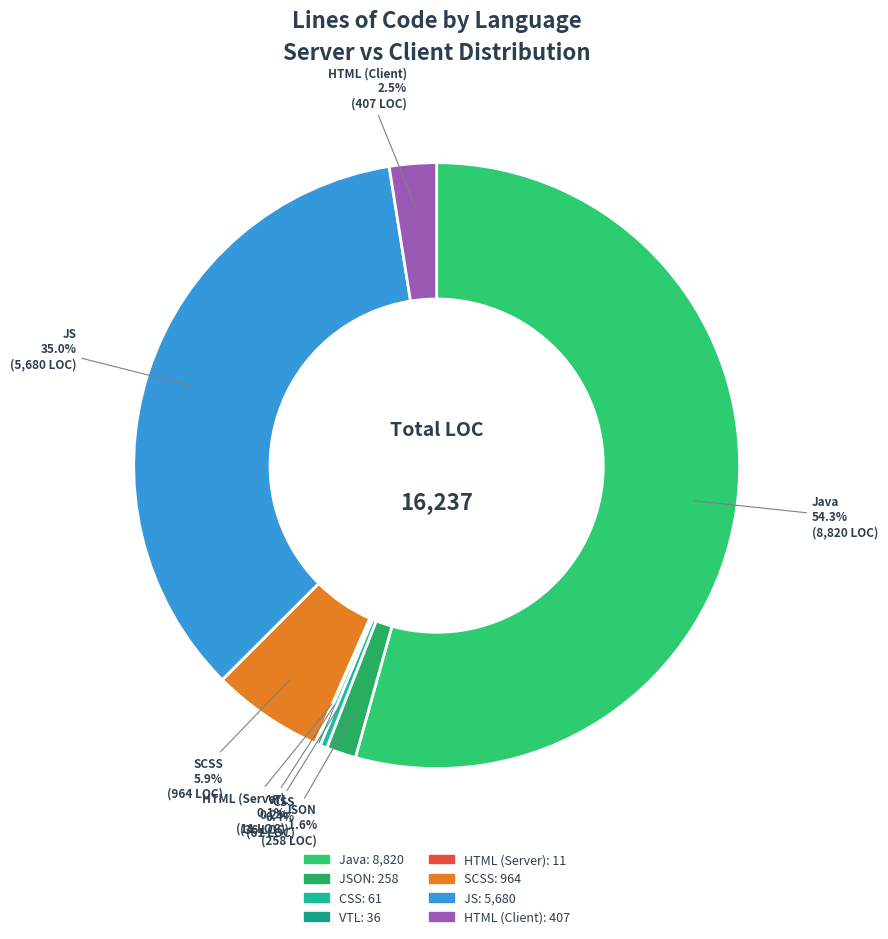

What portion of the pie excludes JS?

65.0%